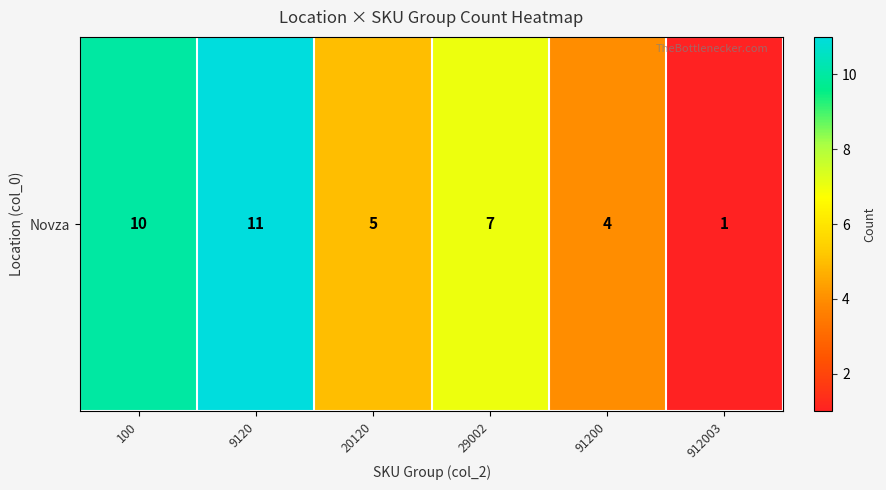

What is the smallest value displayed?

1